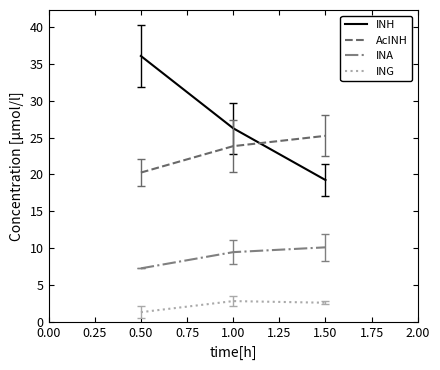

Rank the series at 0.50 from lowest to highest value.

ING, INA, AcINH, INH